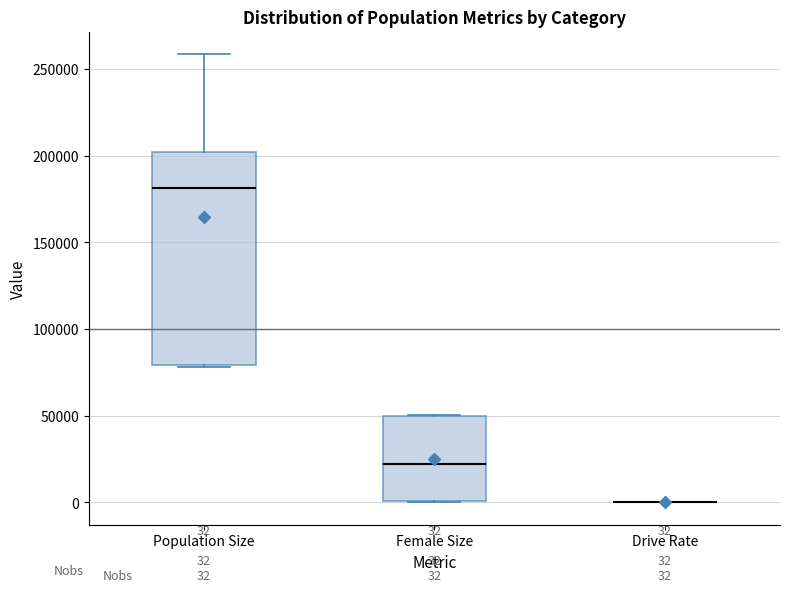

Comparing the boxes themselves (not the whiskers), which one is the tallest?

Population Size